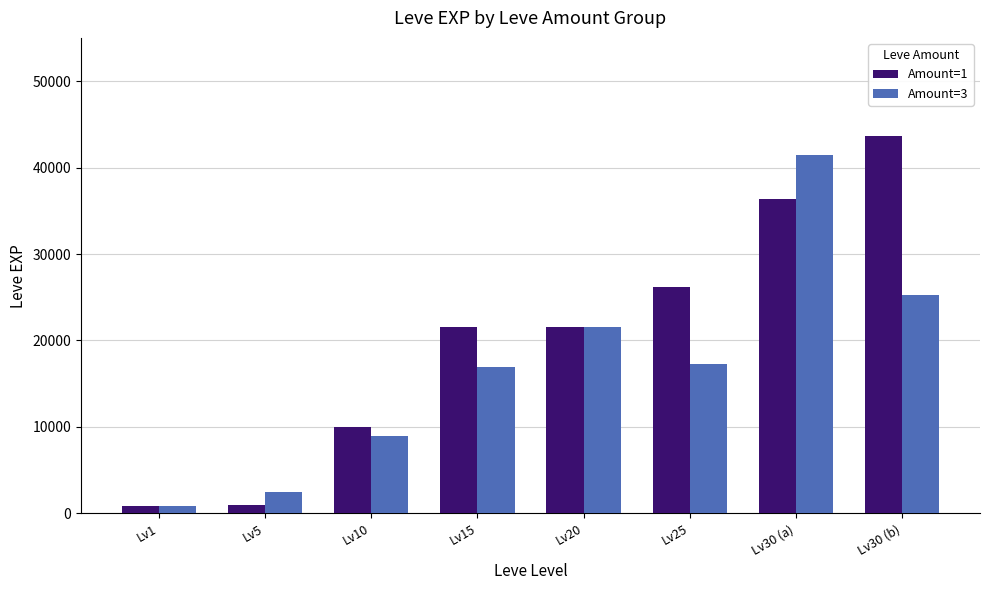

What is the value of the Amount=3 bar at the 4th from the left?

16920